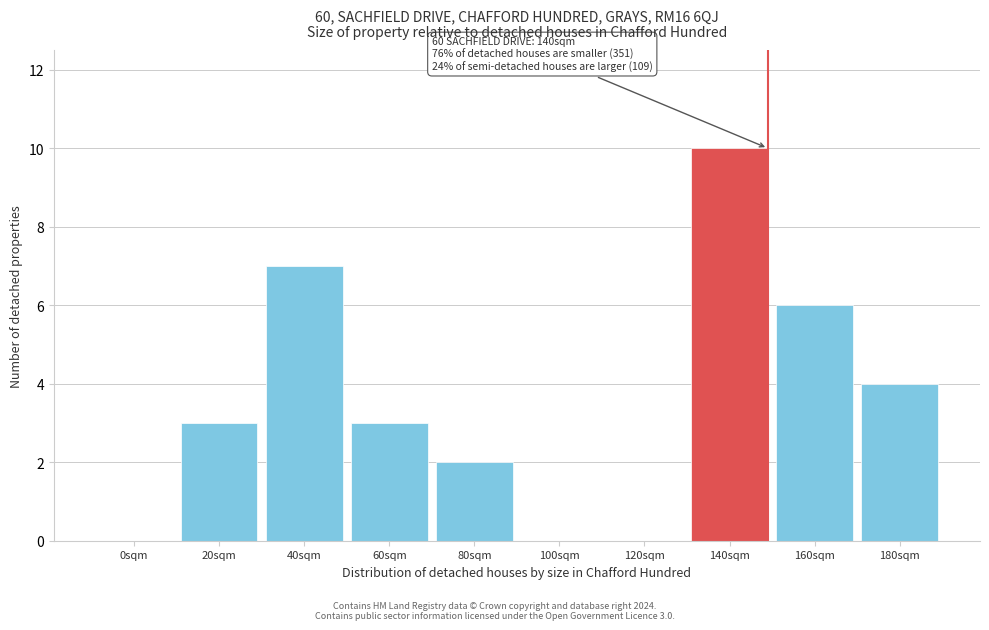

Reading left to right, what are all the values shown in this chart?

0sqm=0	20sqm=3	40sqm=7	60sqm=3	80sqm=2	100sqm=0	120sqm=0	140sqm=10	160sqm=6	180sqm=4